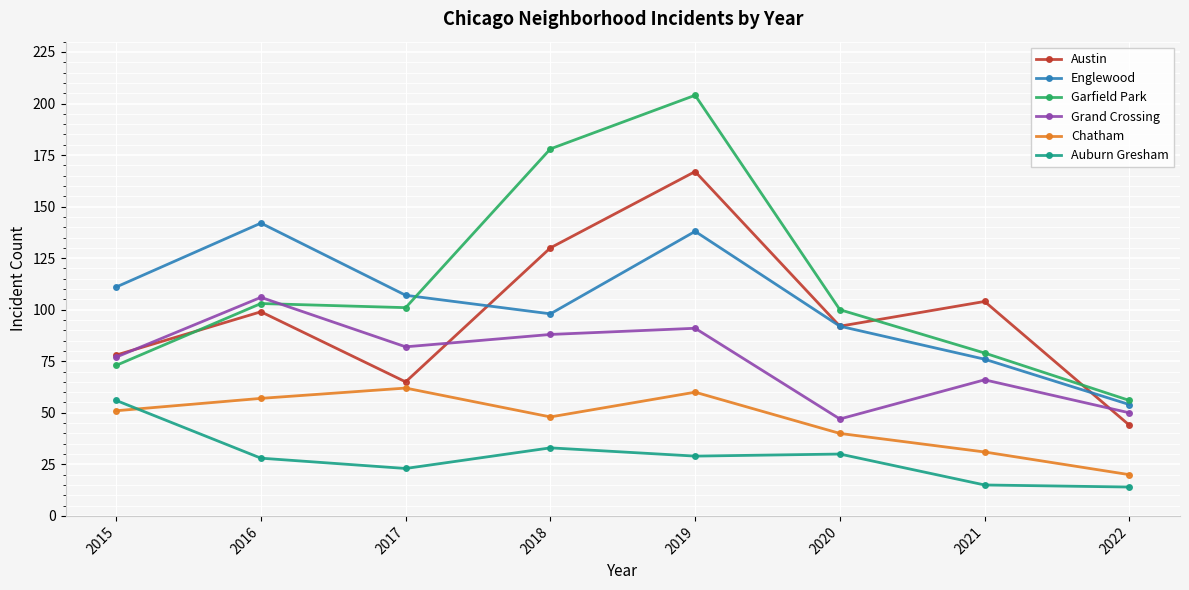

The value of Austin at 2015 is 121. True or false?

False